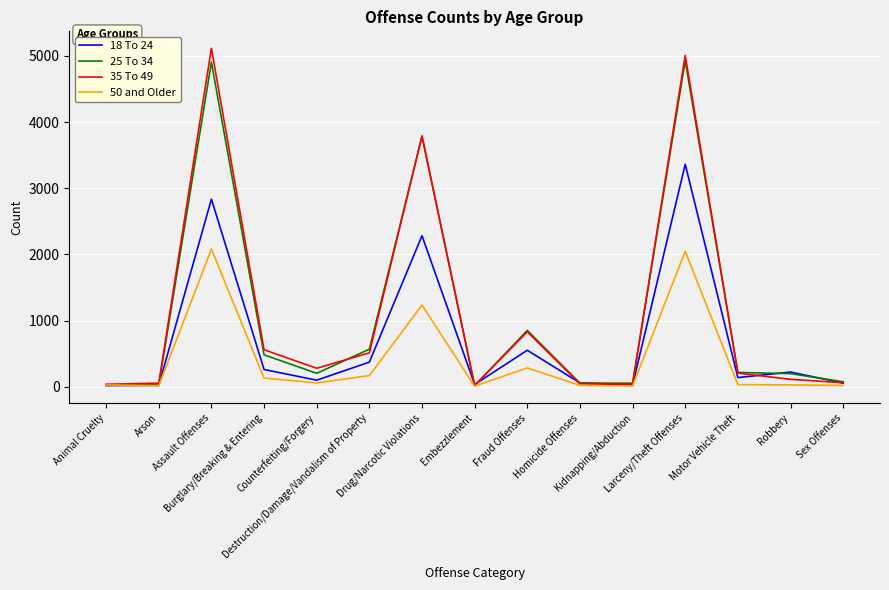

What are all the series names shown in the legend?

18 To 24, 25 To 34, 35 To 49, 50 and Older